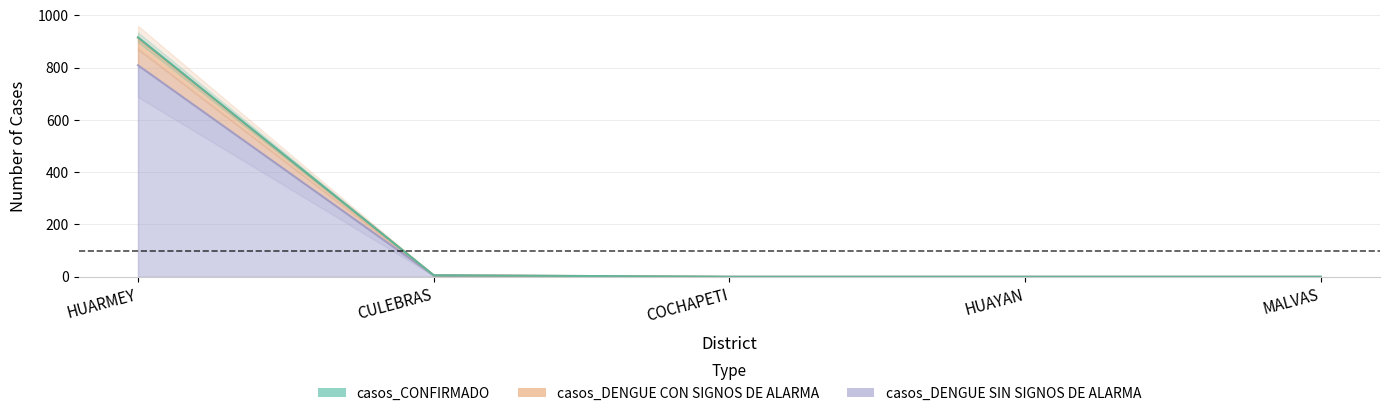

Which category has the lowest value in the casos_DENGUE CON SIGNOS DE ALARMA series?

COCHAPETI